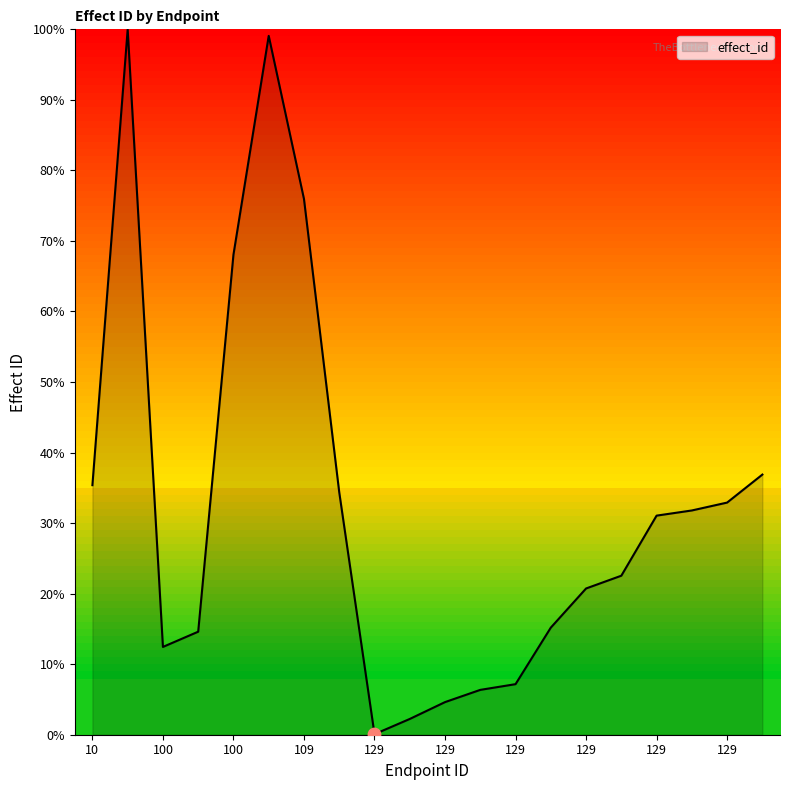

What is the difference between the maximum and minimum values?

99.9